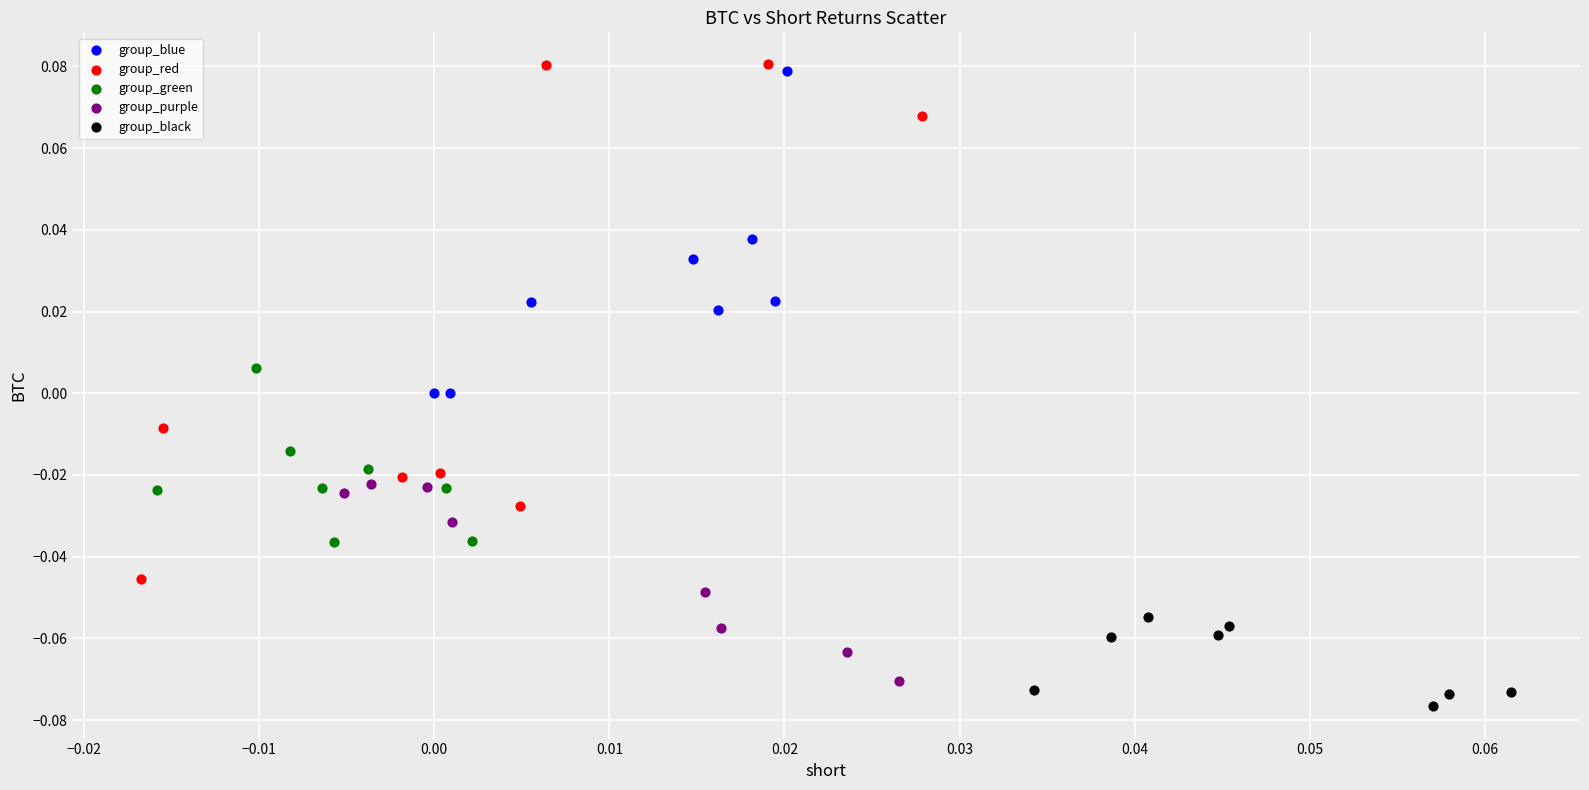

Which series reaches the maximum Y coordinate?

group_red